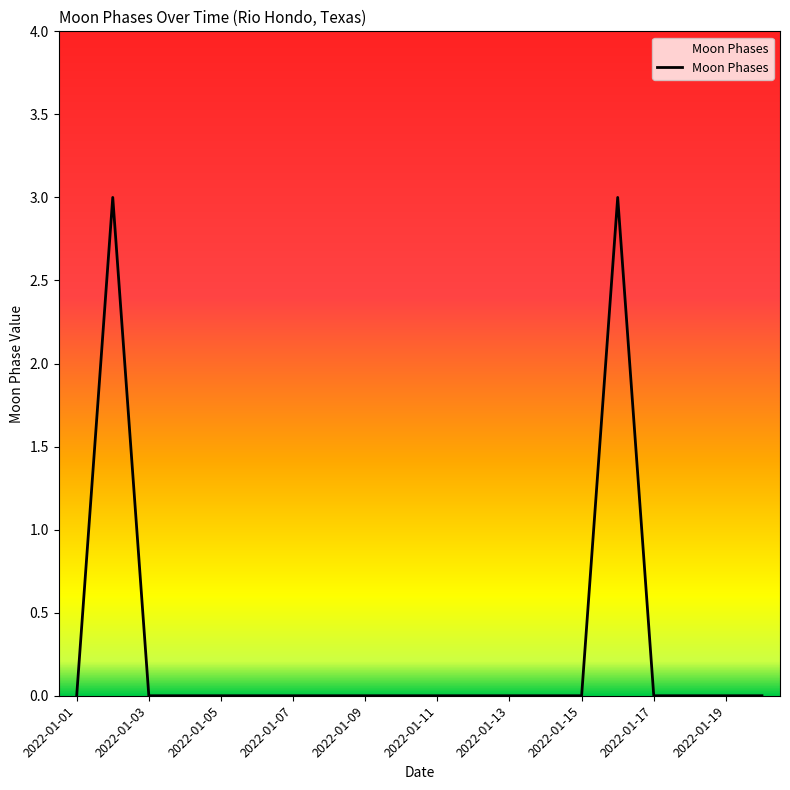

What is the greatest value displayed?

3